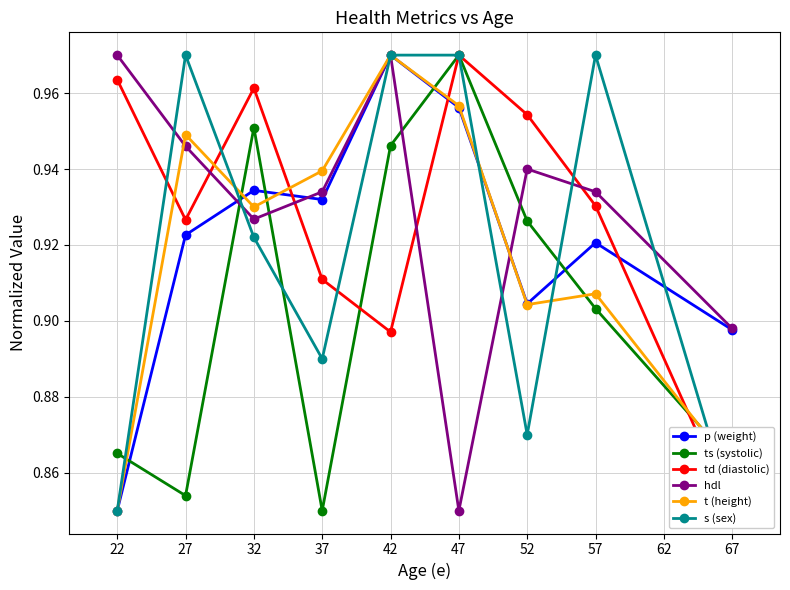

Which category has the lowest value across all series?

22